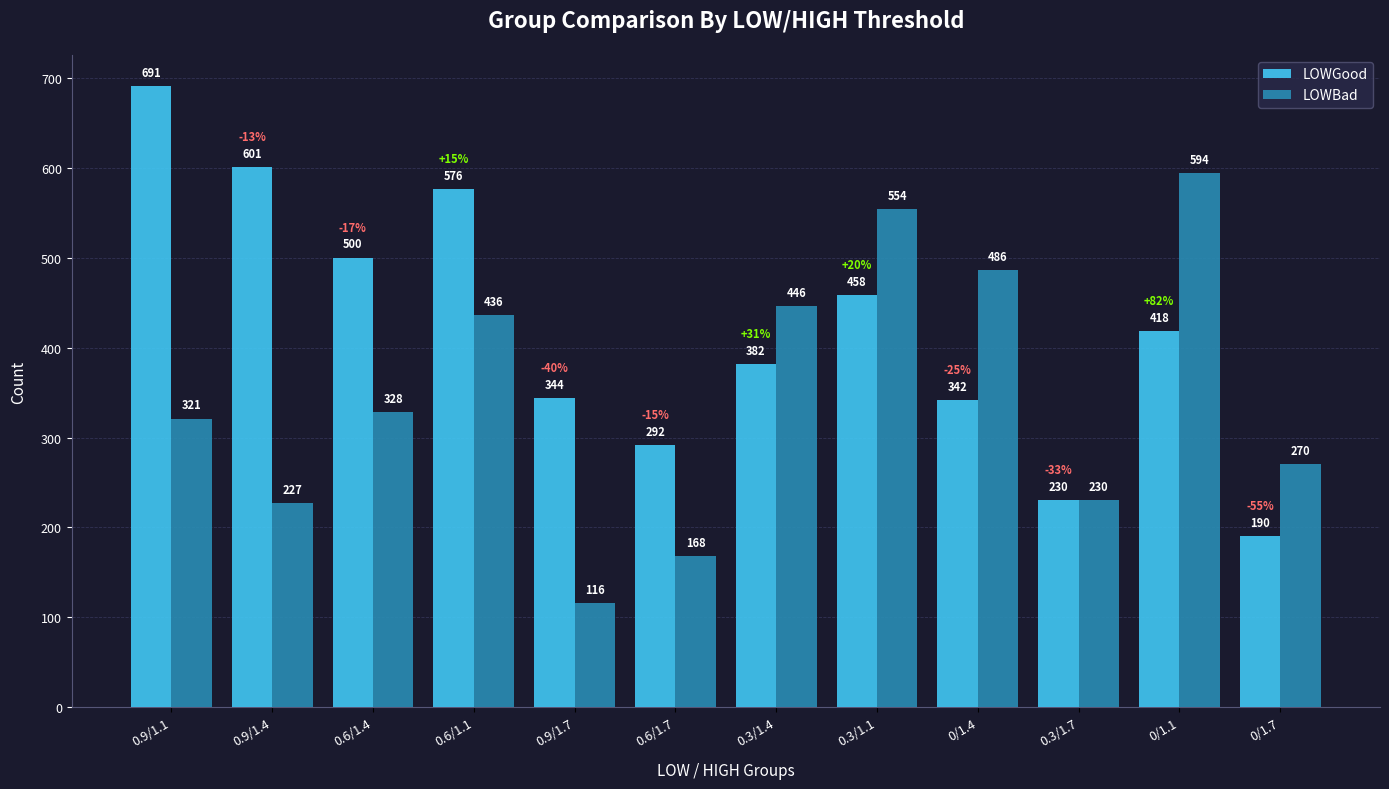

How many bars are there in total?

24